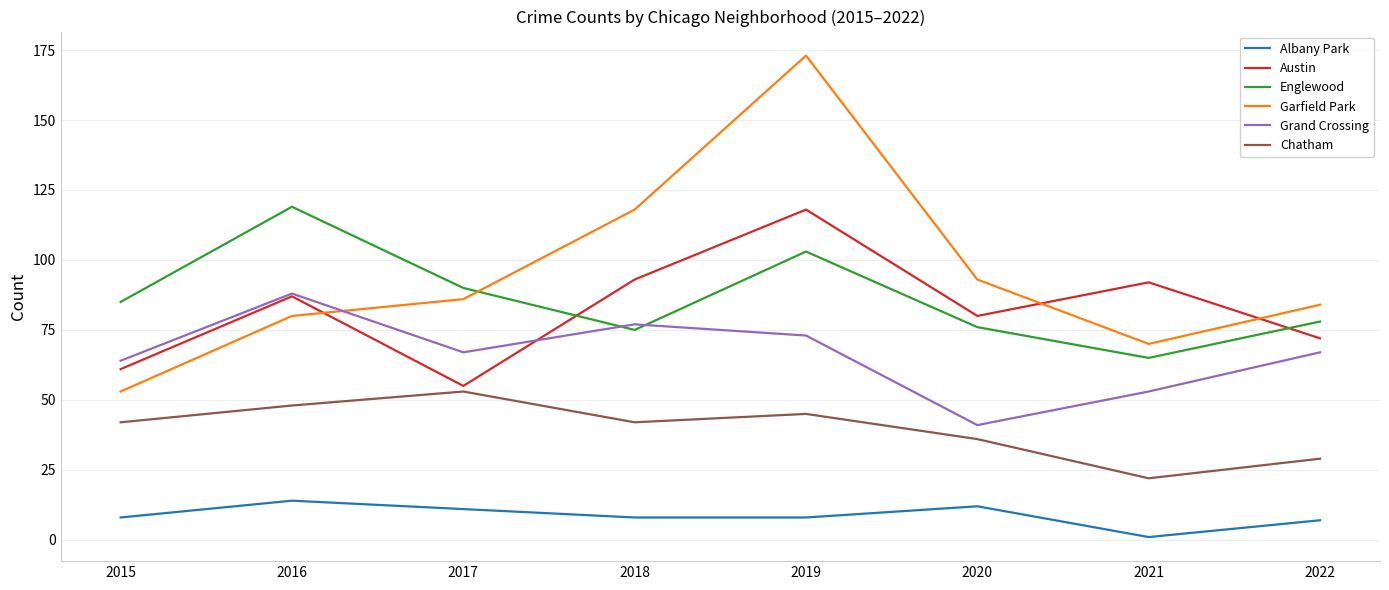

The value of Chatham at 2021 is 15. True or false?

False